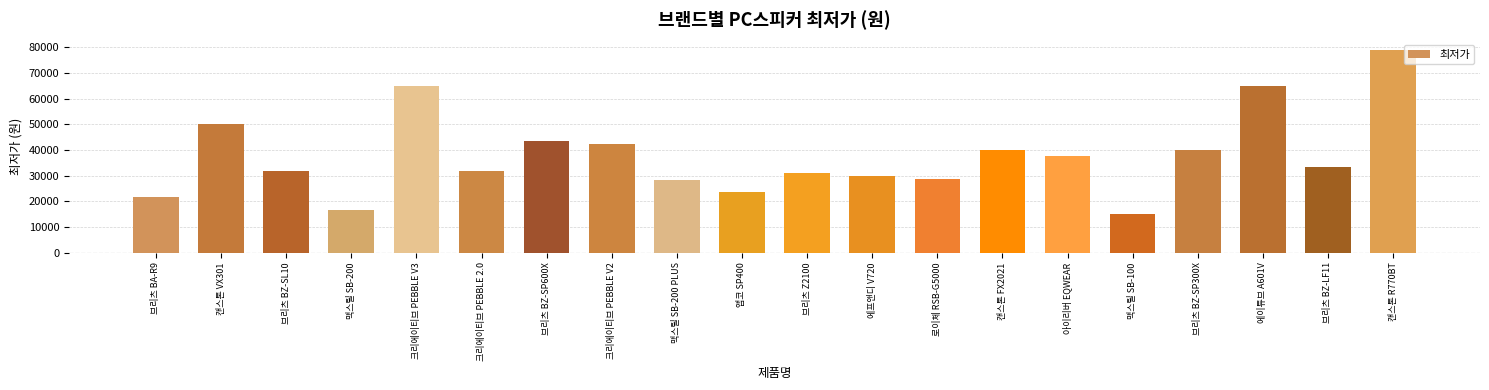

Count the number of categories in the chart.

20